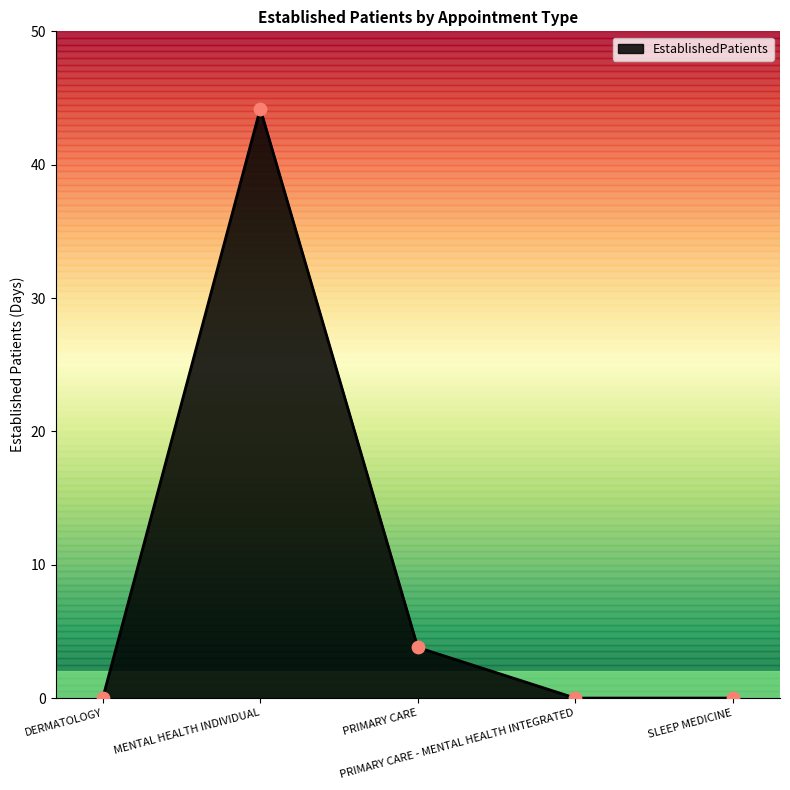

Which has a higher value, MENTAL HEALTH INDIVIDUAL or PRIMARY CARE - MENTAL HEALTH INTEGRATED?

MENTAL HEALTH INDIVIDUAL